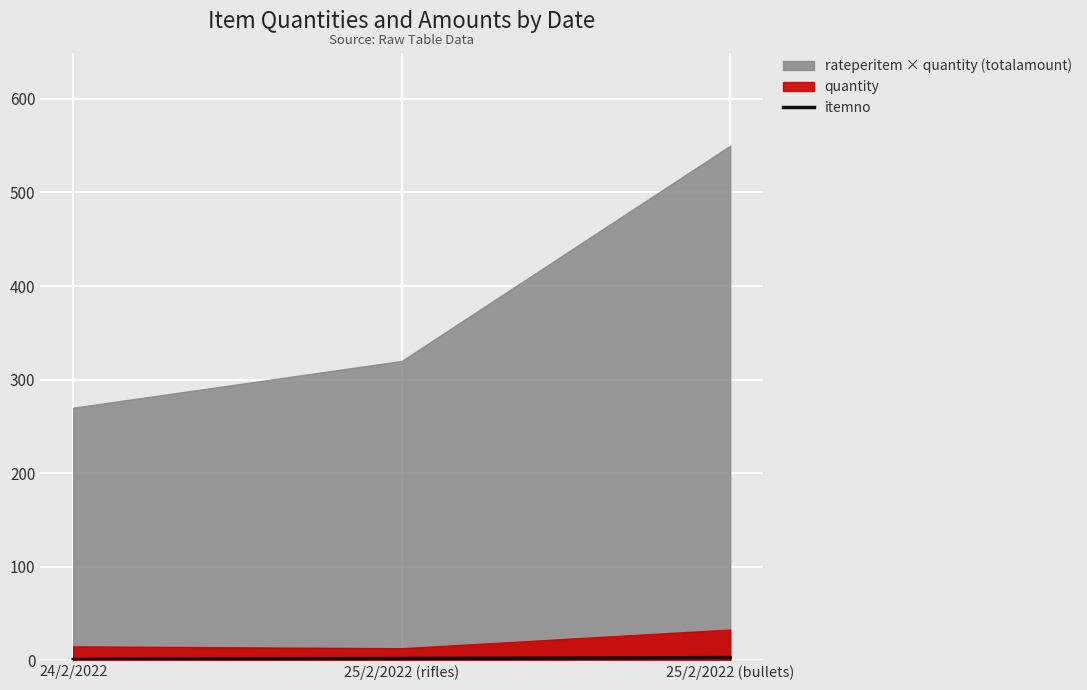

What is the minimum value shown in the chart?

1